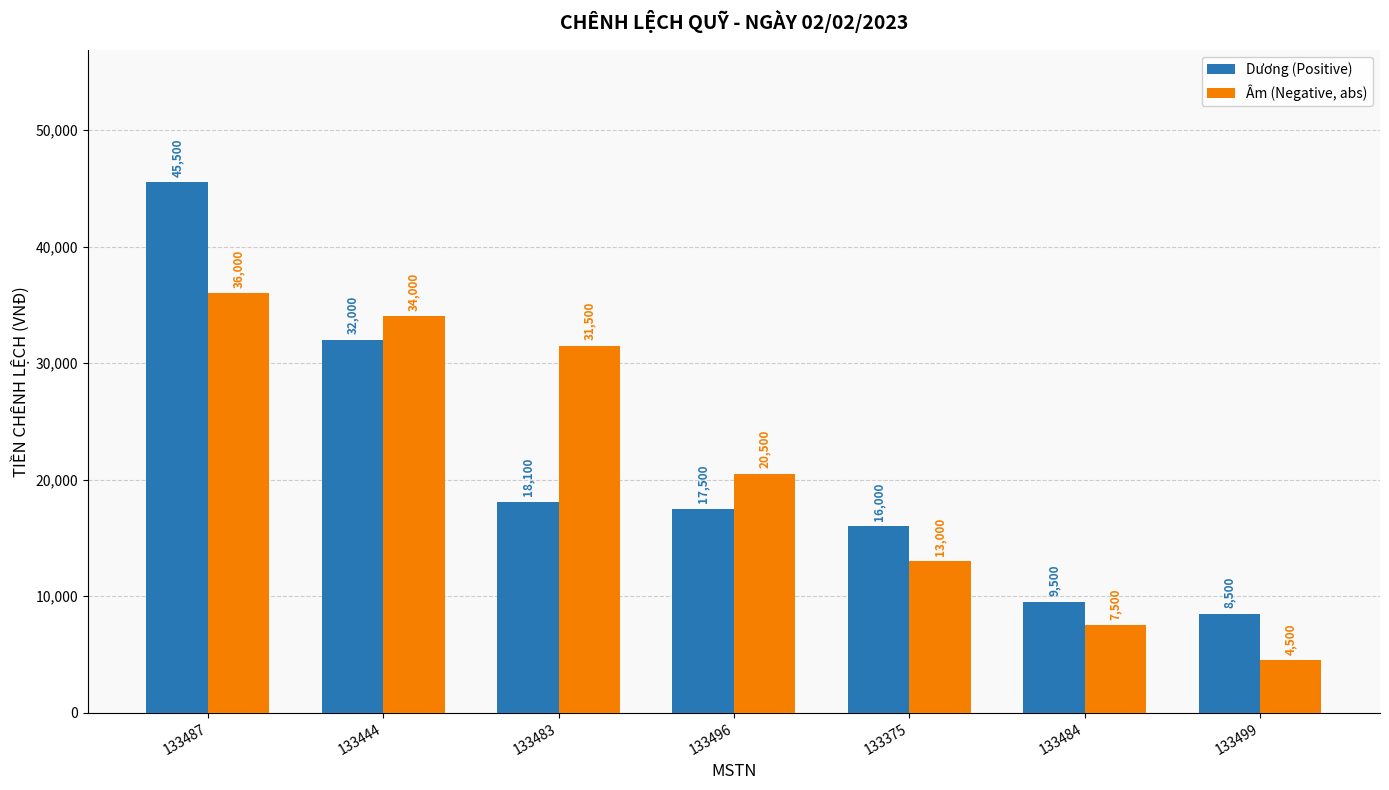

The Âm (Negative, abs) series shows 13000 at 133375. True or false?

True